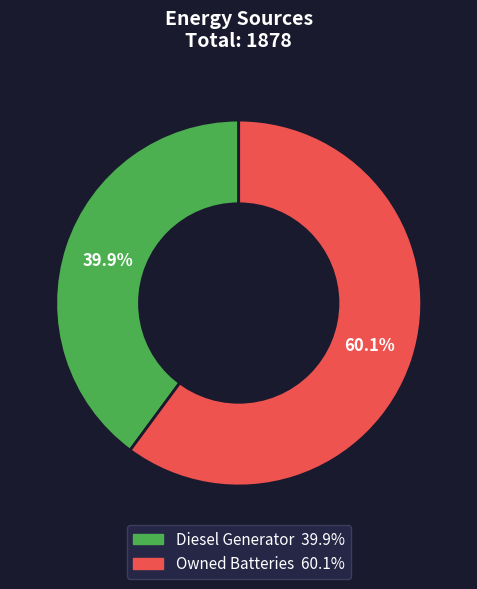

Count the number of slices in the pie.

2